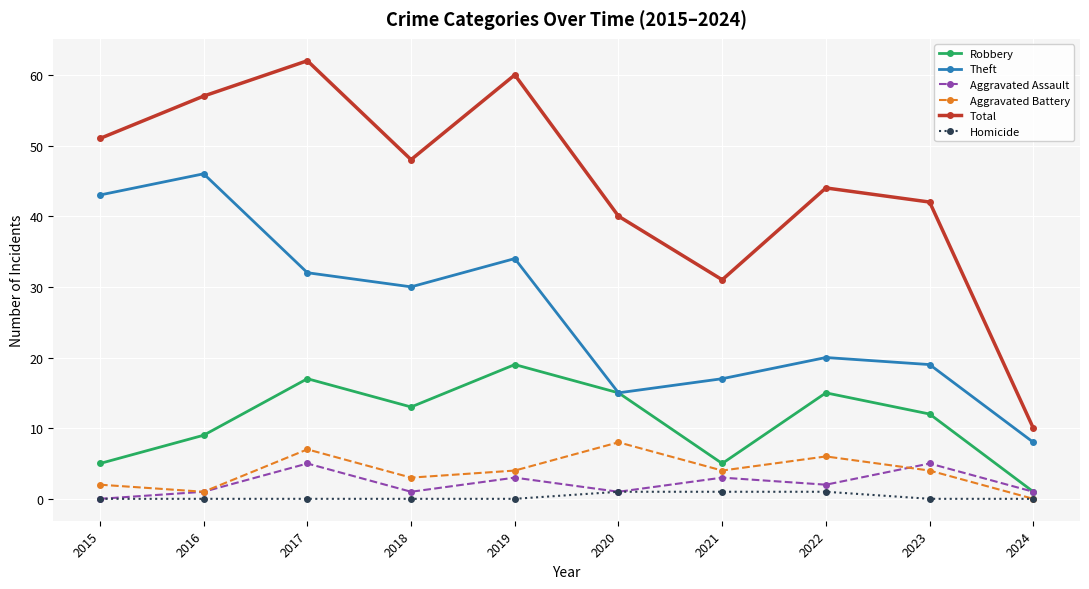

Count the number of data series in this chart.

6